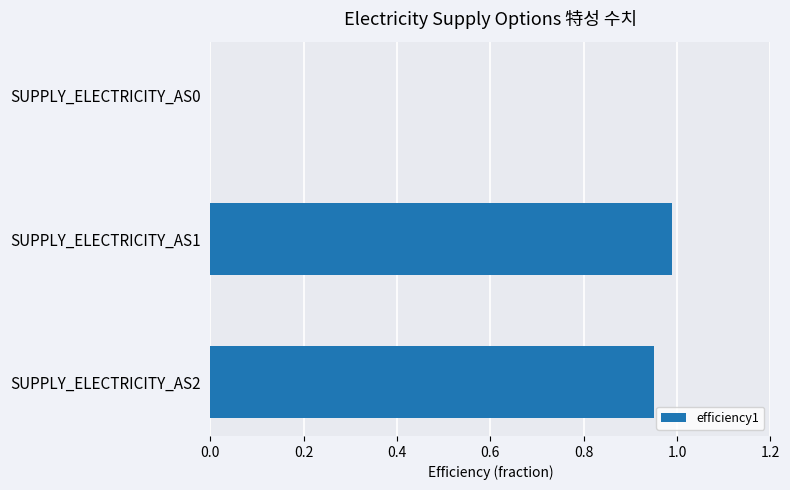

What is the maximum value shown in the chart?

1.0